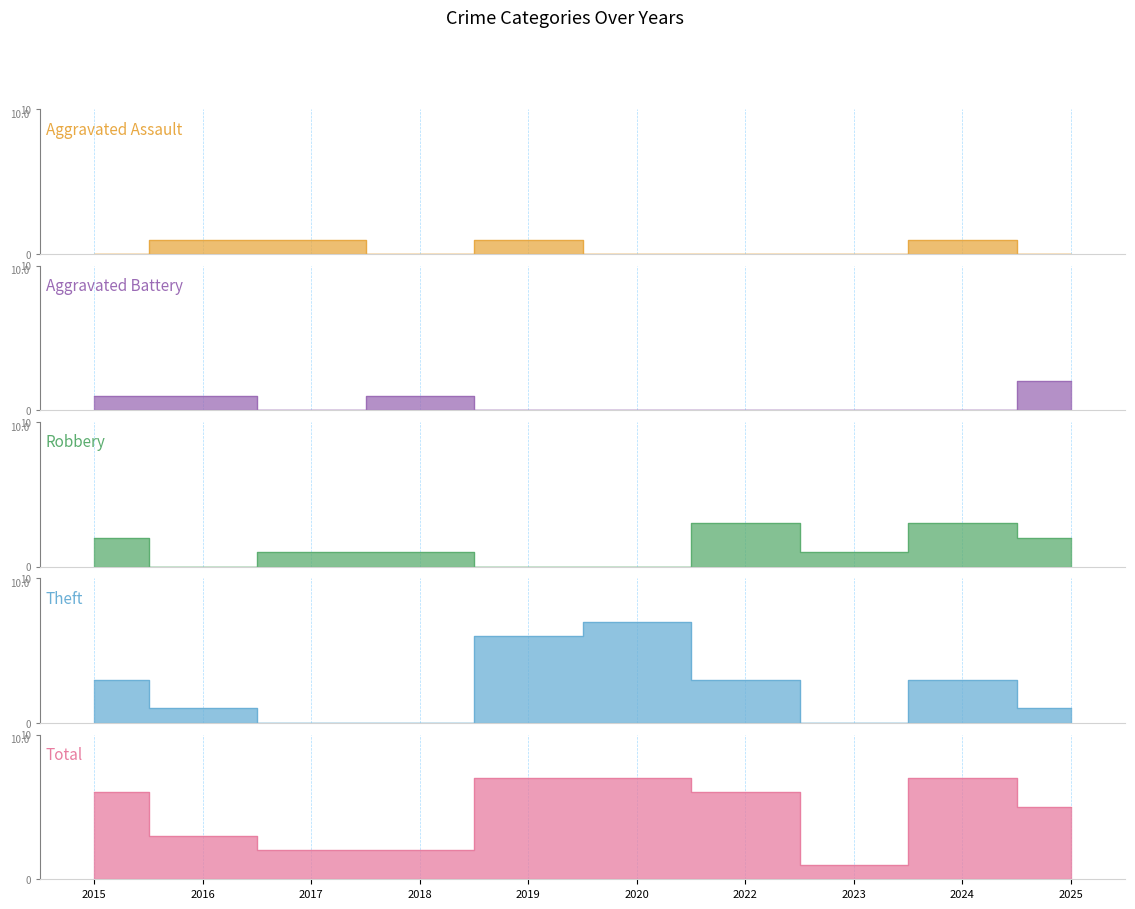

The Aggravated Battery series shows 0 at 2019. True or false?

True